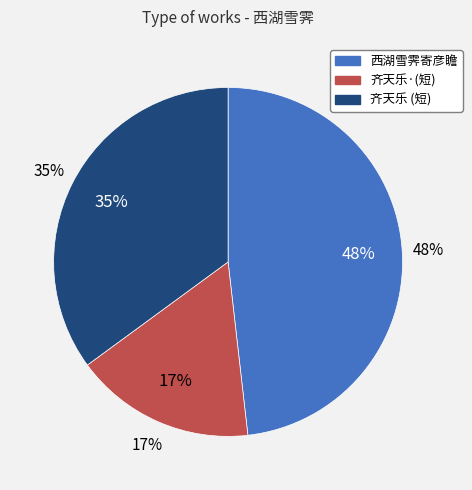

True or false: 齐天乐·西湖雪霁，泛舟湖心亭，绕孤山麓而返 accounts for 17% of the total.

True